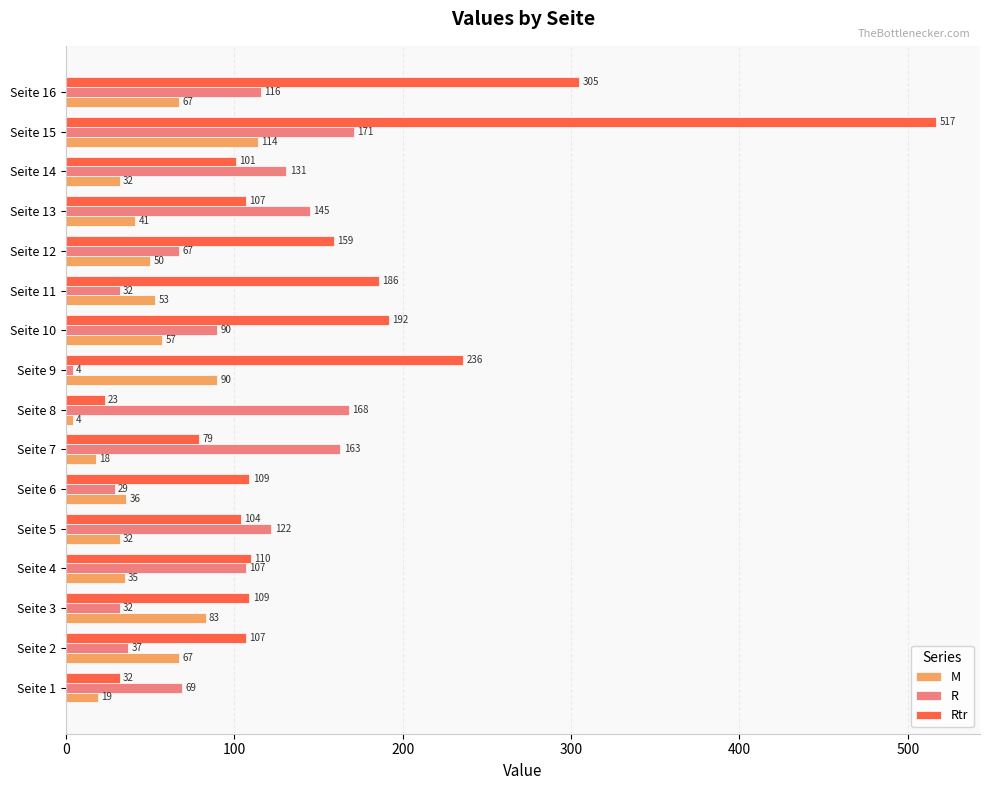

What are all the series names shown in the legend?

M, R, Rtr